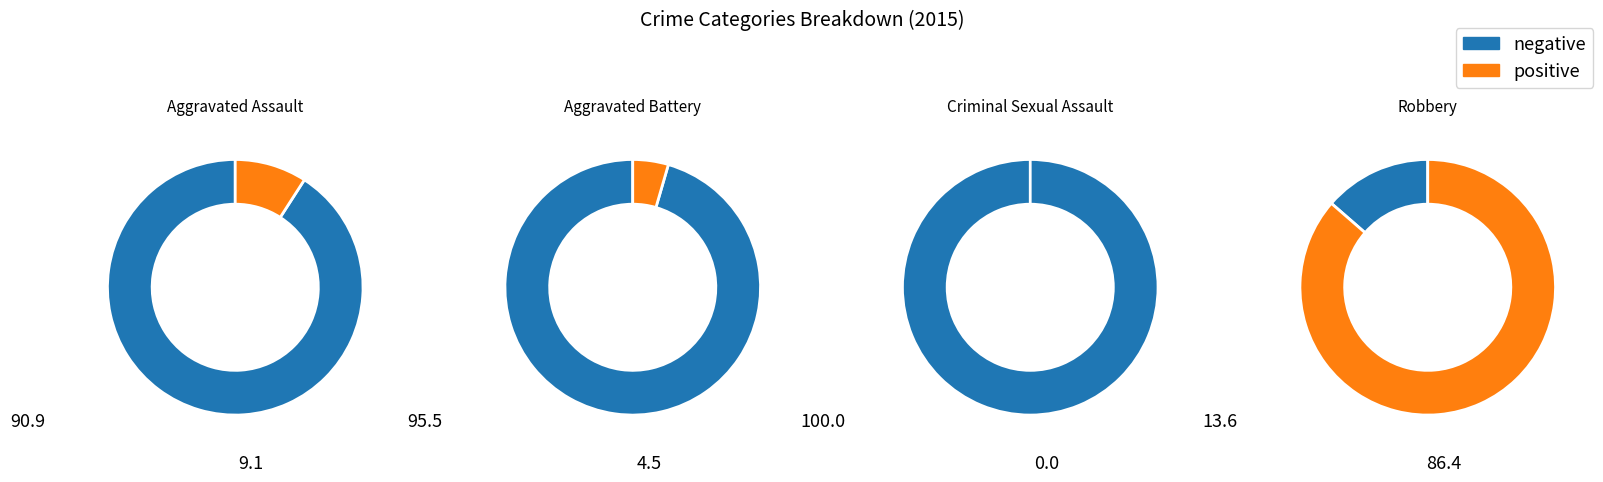

Which category accounts for the majority?

Robbery